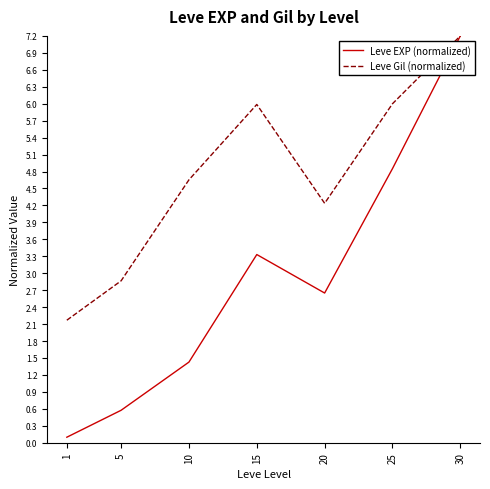

The Leve EXP (normalized) series shows 0.1 at 1. True or false?

True